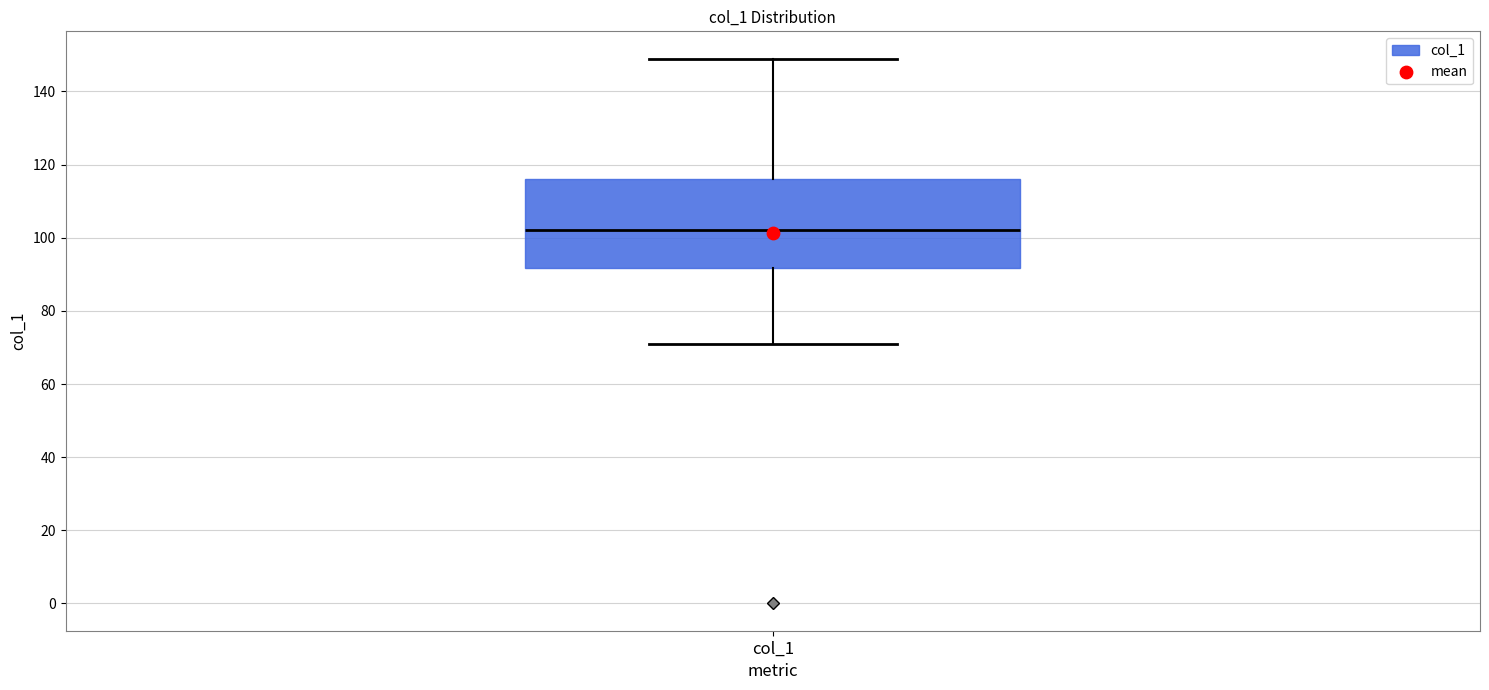

Where does the median line of the box for col_1 sit on the y-axis? The values are not printed on the chart, so give them approximately, as read against the axis.

102